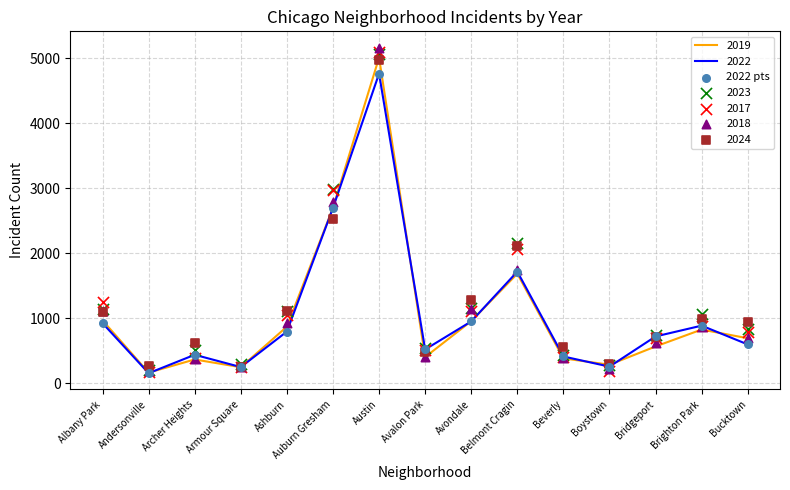

What is the change in value from Andersonville to Avondale?

+796